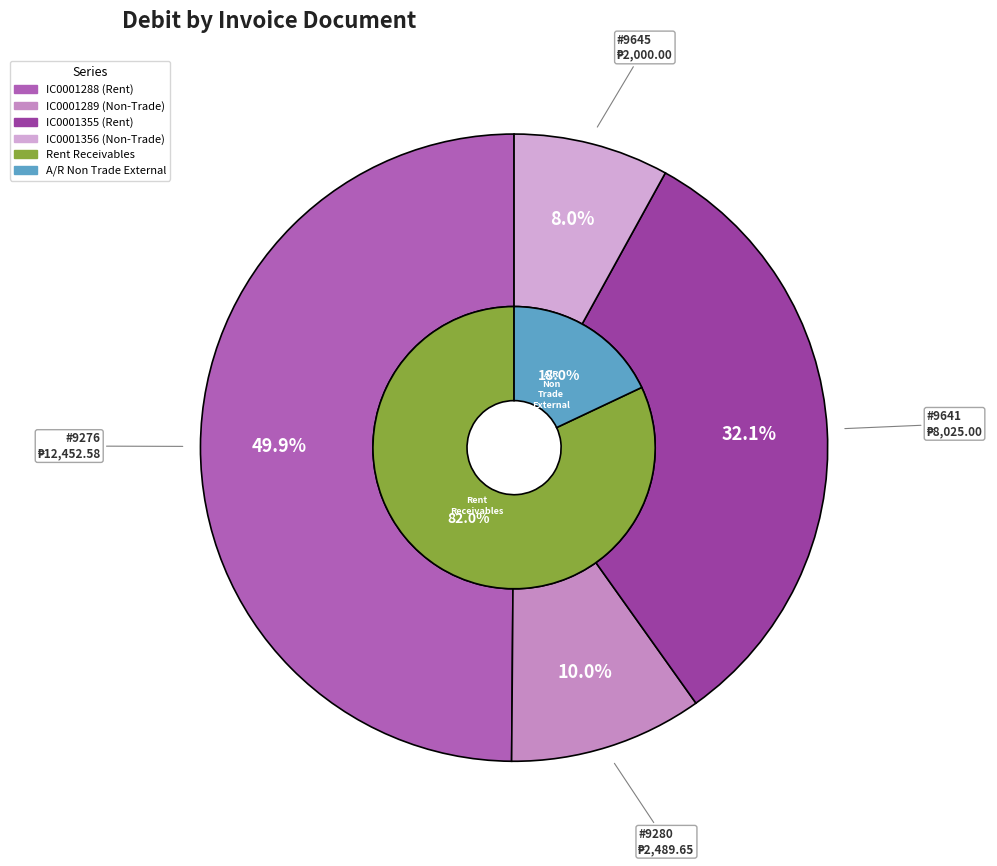

Is there any slice that represents more than half of the pie?

No